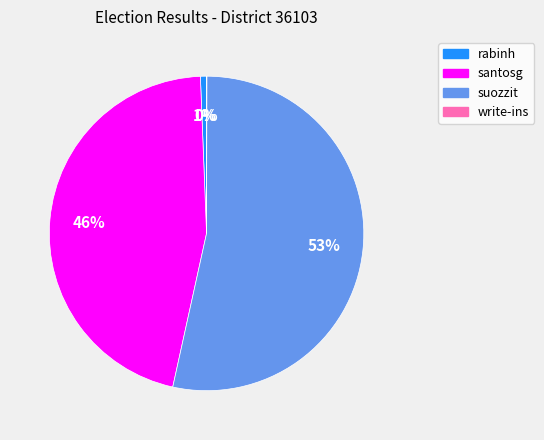

Which slice is the largest?

suozzit